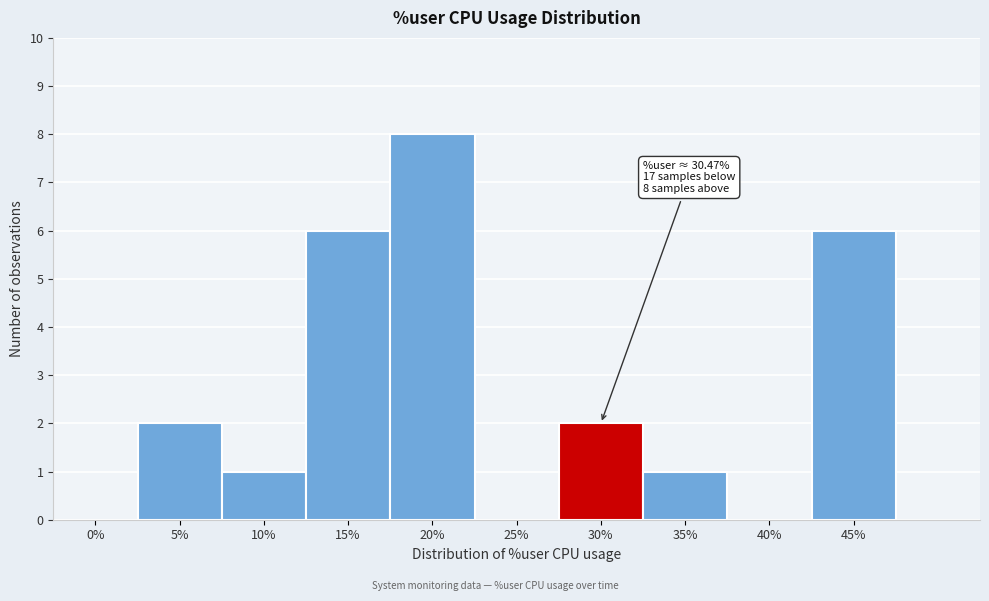

Reading right to left, transcribe all the data shown in this chart.

45%=6	40%=0	35%=1	30%=2	25%=0	20%=8	15%=6	10%=1	5%=2	0%=0